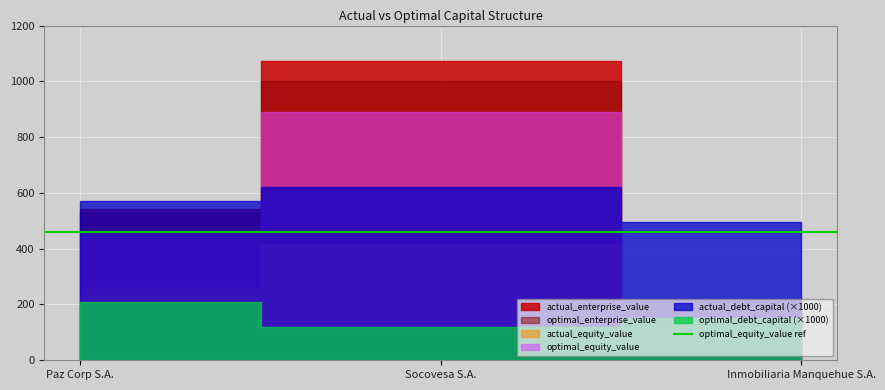

Reading left to right, what are all the values shown in this chart?

actual_debt_capital: 0.6	0.6	0.5
optimal_debt_capital: 0.2	0.1	0.1
actual_equity_value: 257.8	415.1	122.8
optimal_equity_value: 460.7	890.3	212.9
actual_enterprise_value: 542.5	1072.4	210.9
optimal_enterprise_value: 529.7	1000.7	217.0